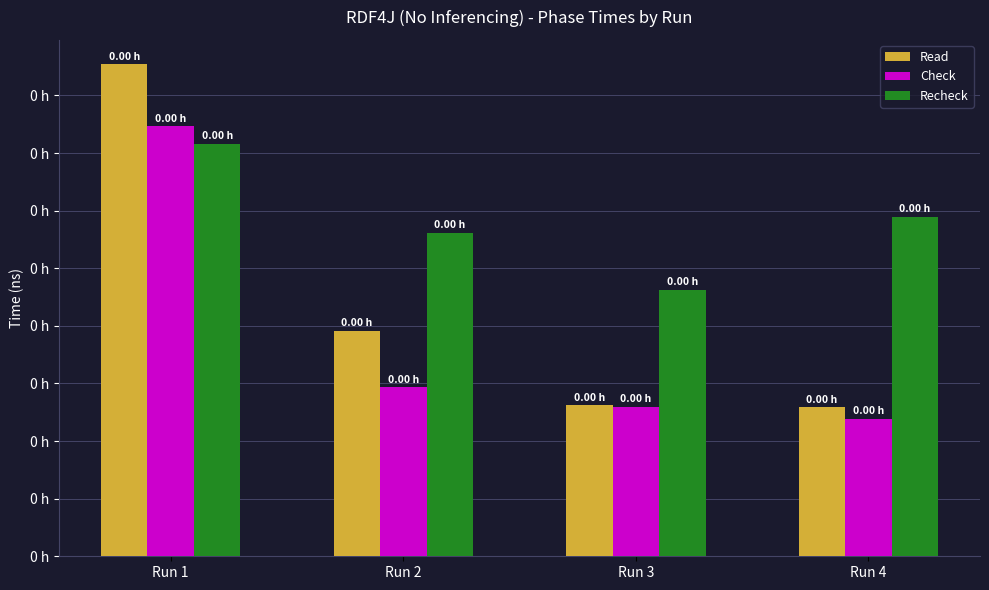

What value does the Read series have at Run 2, to the nearest 100?

391092500